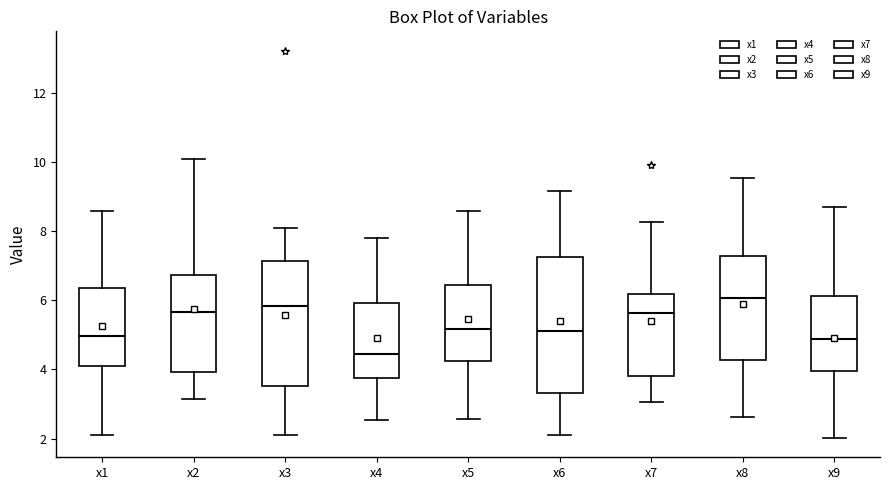

Where is the upper edge of the box for x8 on the y-axis? The values are not printed on the chart, so give them approximately, as read against the axis.

7.2